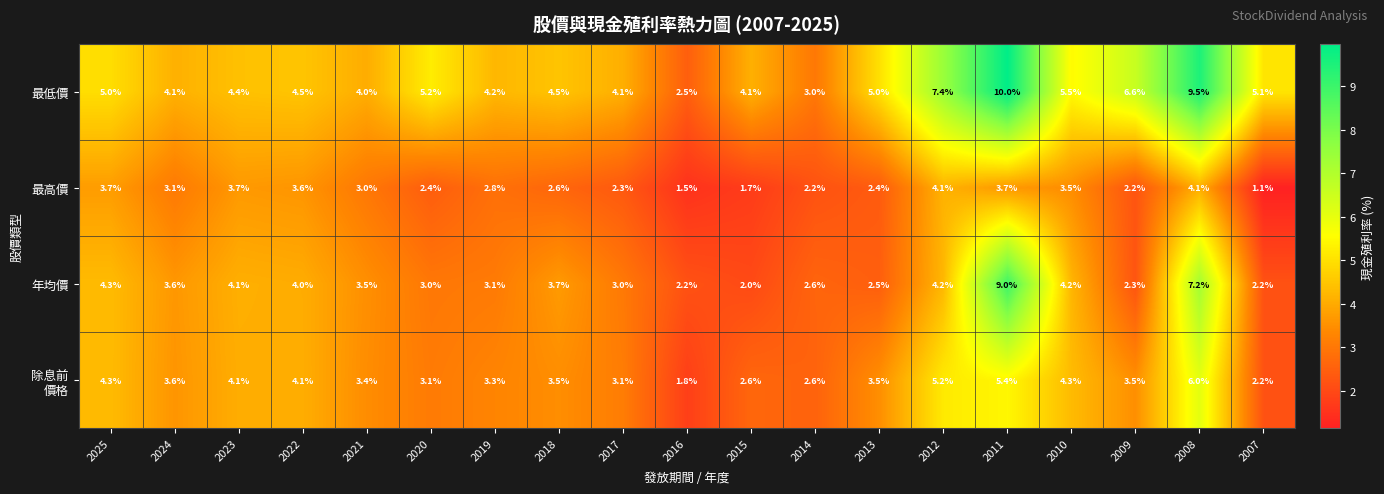

What is the difference between the 最低價 values at 2009 and 2018?

2.1